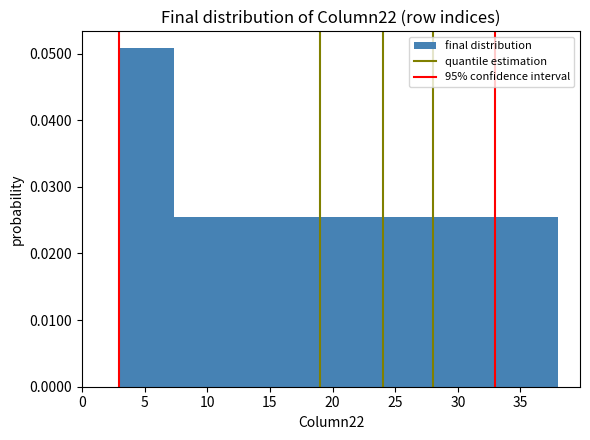

Which range on the x-axis has the tallest bar?

3.0 to 7.5